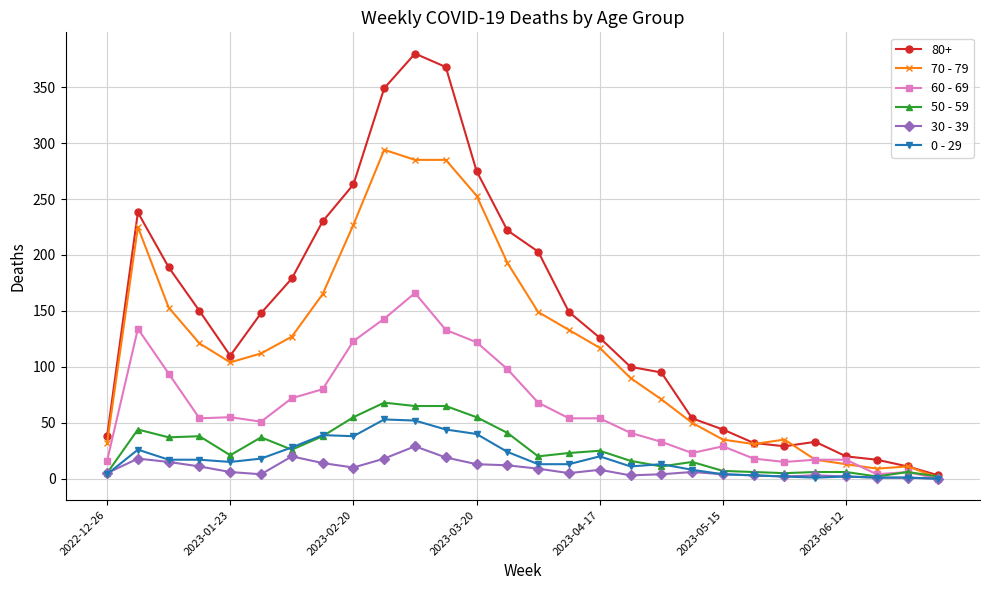

True or false: 60 - 69 has more than 1 points higher than both neighbors.

True